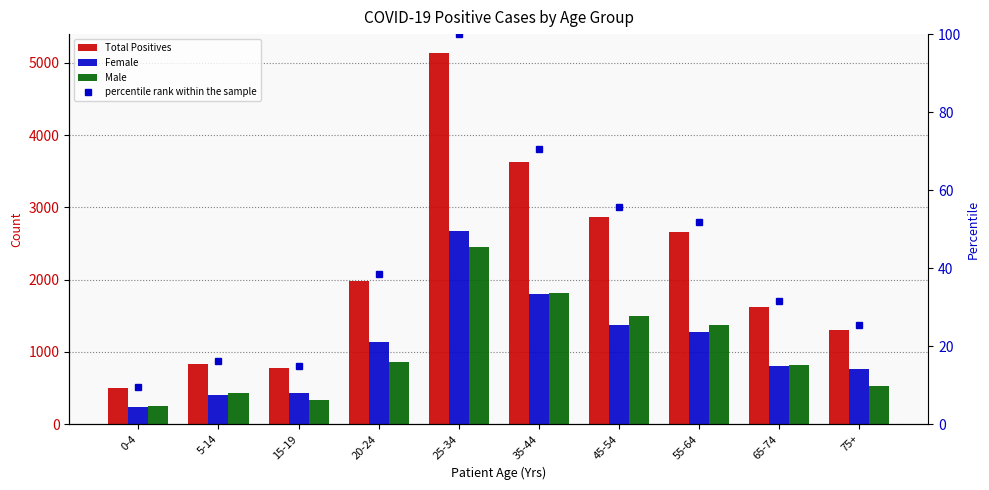

Where does the Female series first go above 1129?

25-34